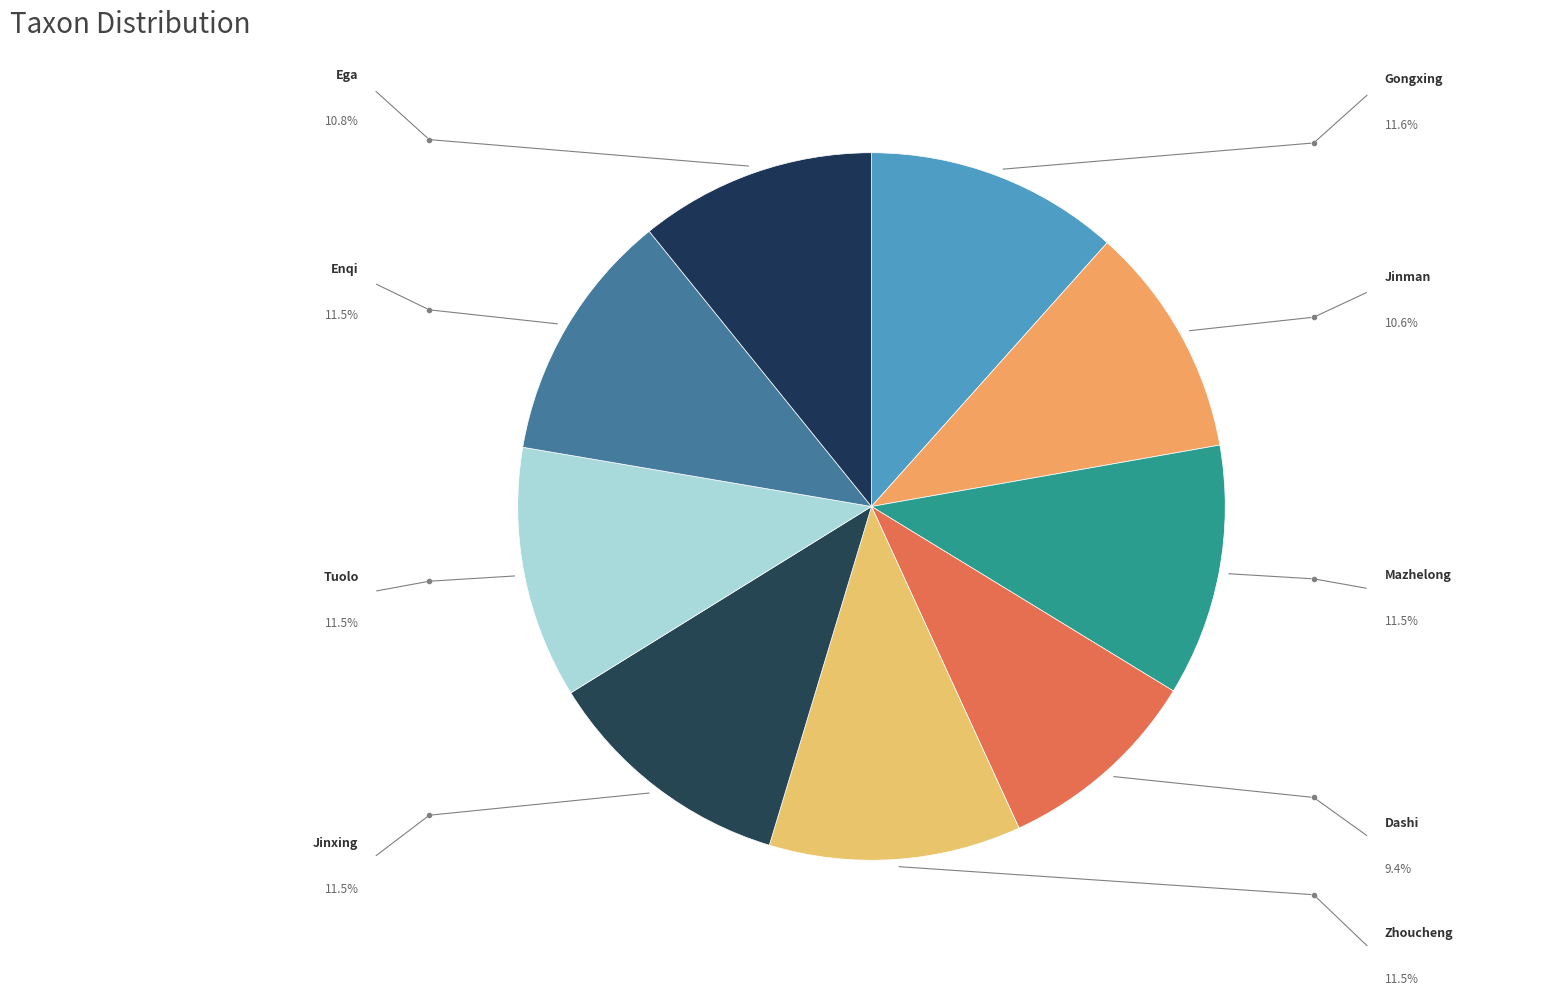

To the nearest percent, what is the difference between the largest and smallest slice percentages?

2%